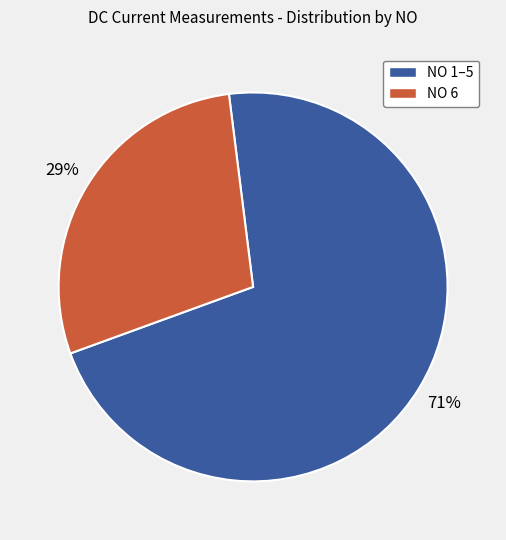

Is there any slice that represents more than half of the pie?

Yes